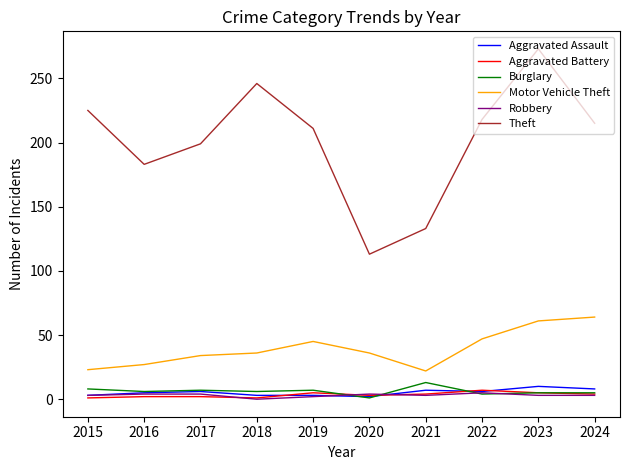

True or false: Aggravated Battery and Theft cross at least once.

False